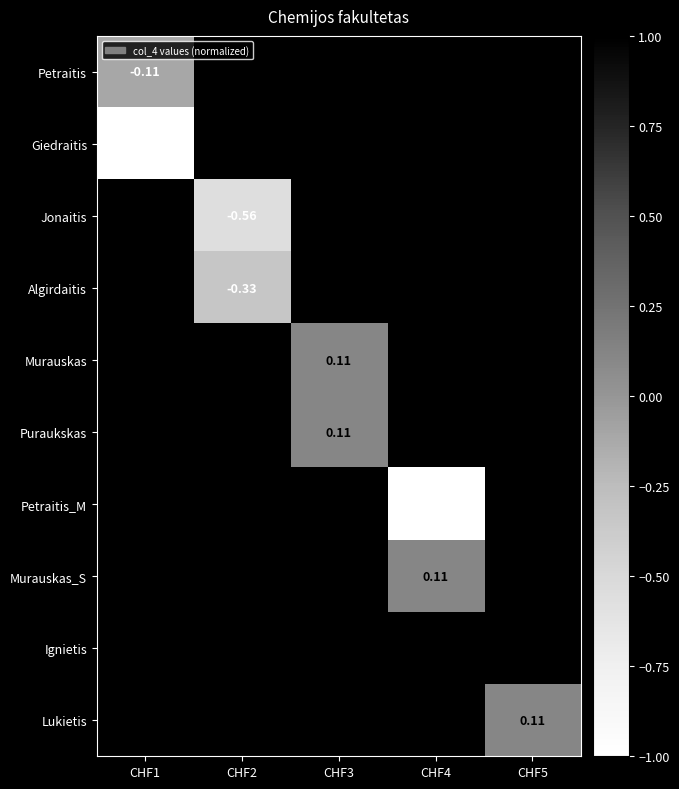

Is the value of Petraitis at CHF5 greater than the value of Ignietis at CHF1?

No